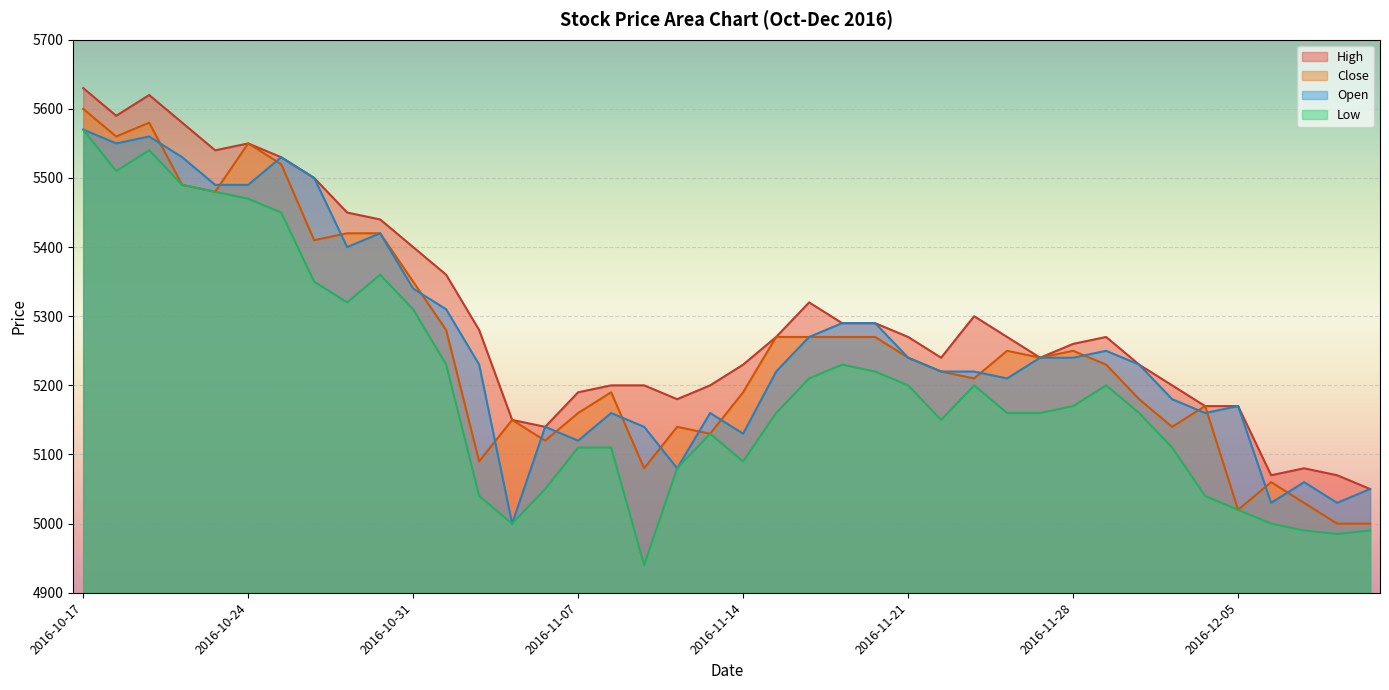

What is the total value across all series at 2016-11-24?

20890